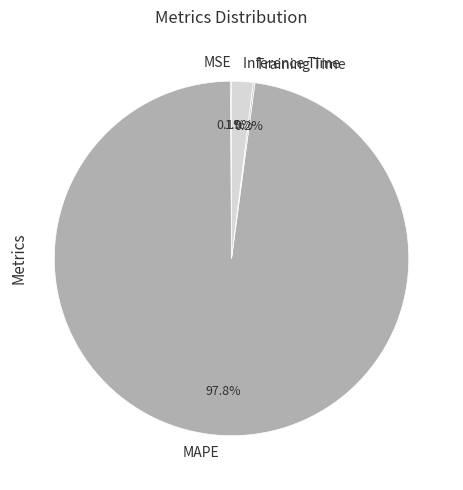

To the nearest percent, what is the difference between the MAPE and Inference Time slice percentages?

96%